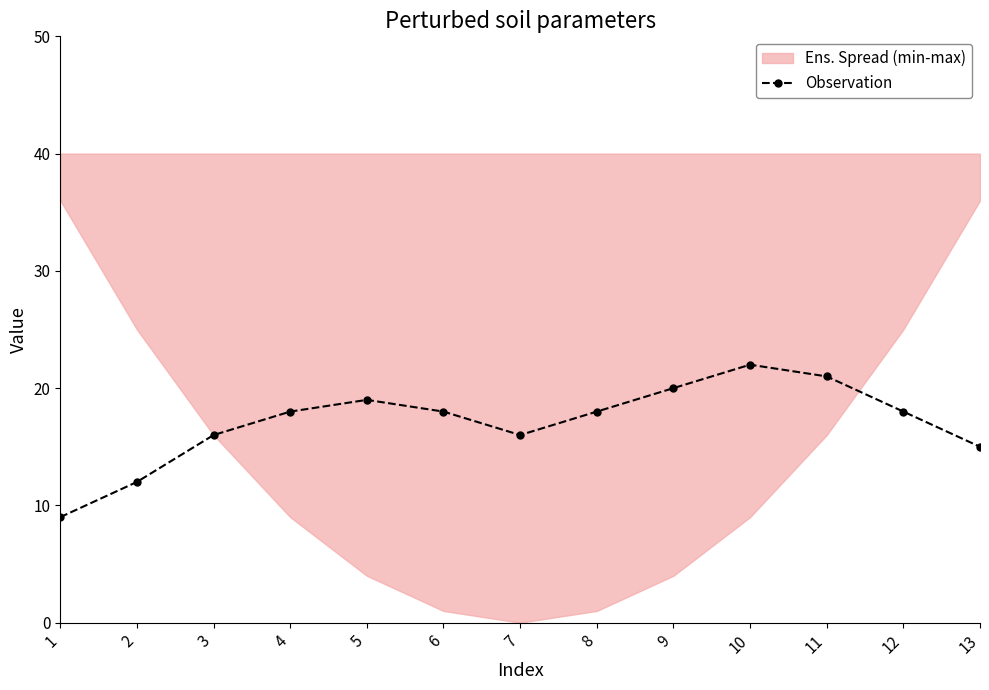

What is the minimum value shown in the chart?

9